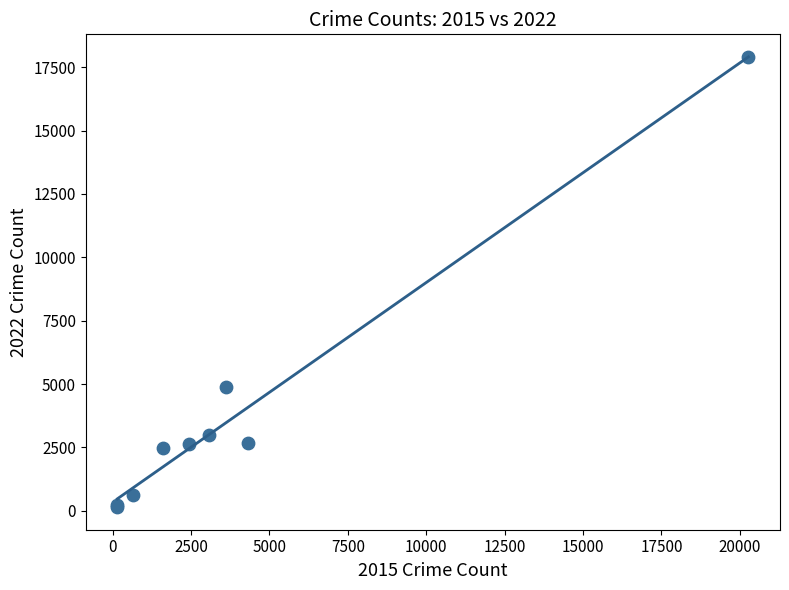

What Y value in the scatter plot is closest to 9022?

4874